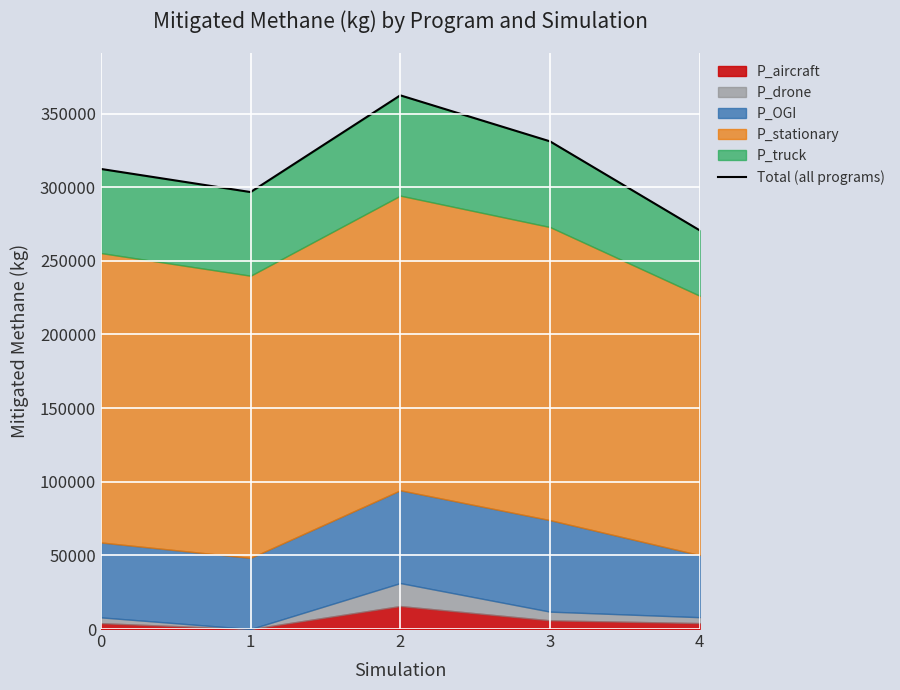

List the labels in order of value, largest first.

2, 3, 0, 1, 4